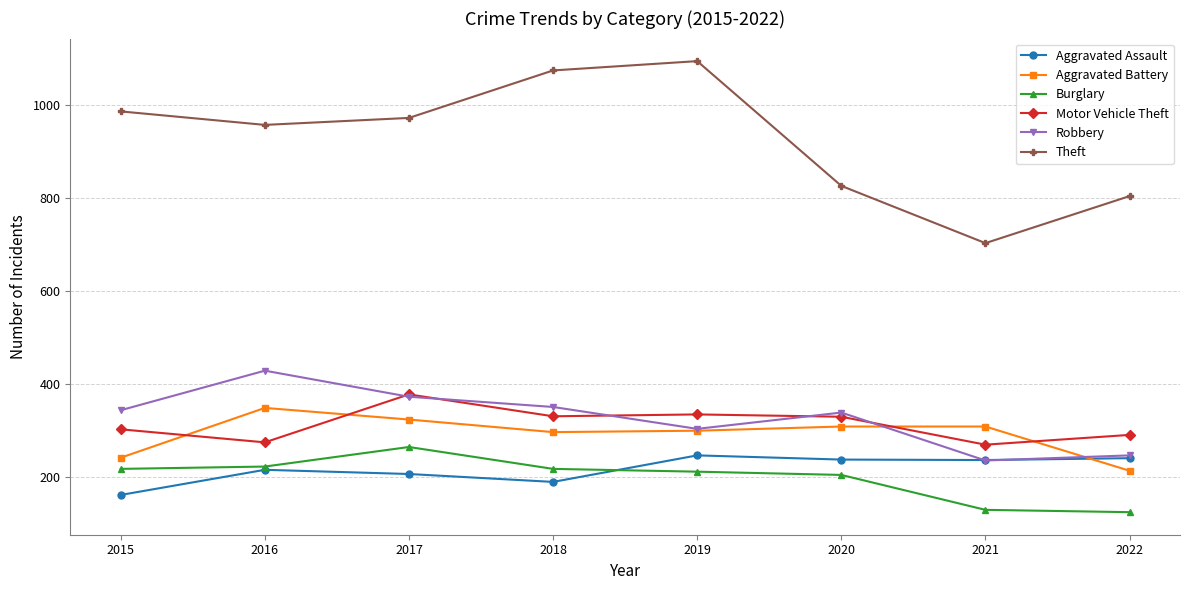

Where is the first local maximum for Burglary?

2017